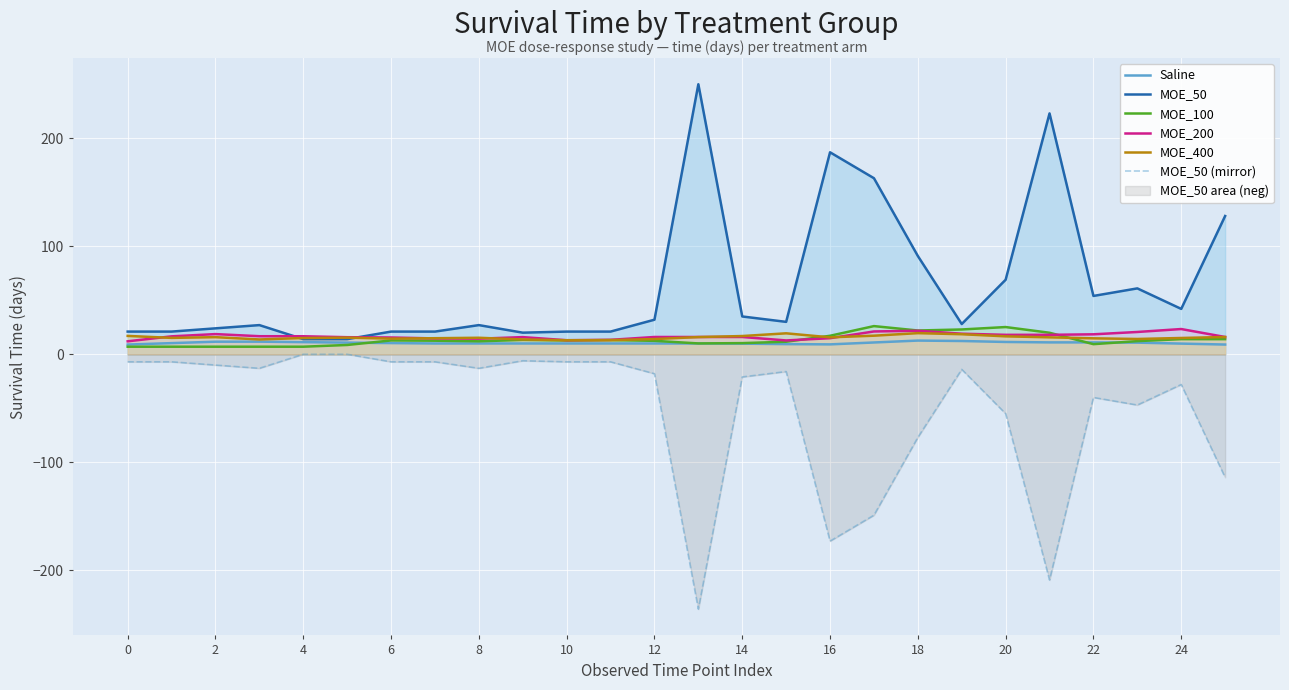

Is the value of MOE_200 at 0 greater than the value of MOE_50 at 24?

No